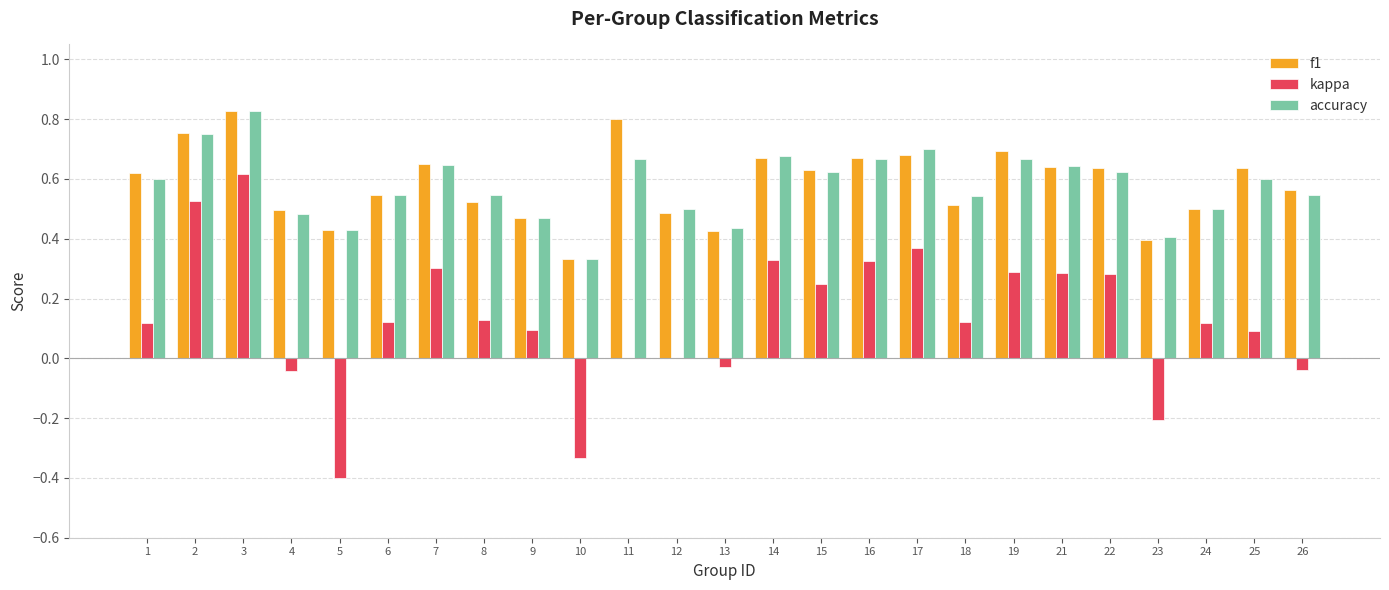

What is the sum of all accuracy values?

14.4